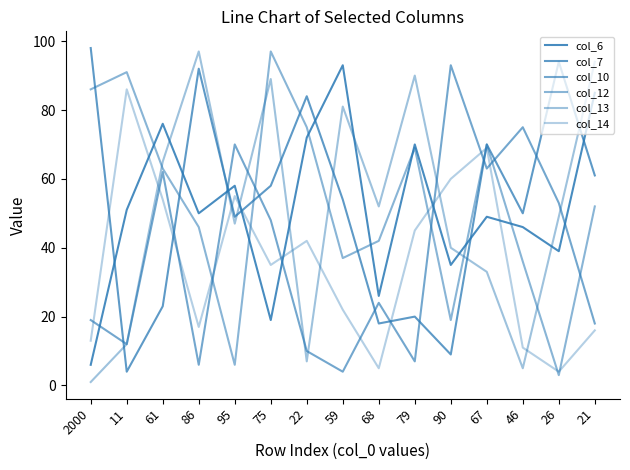

Which has a higher value, 67 or 46?

67